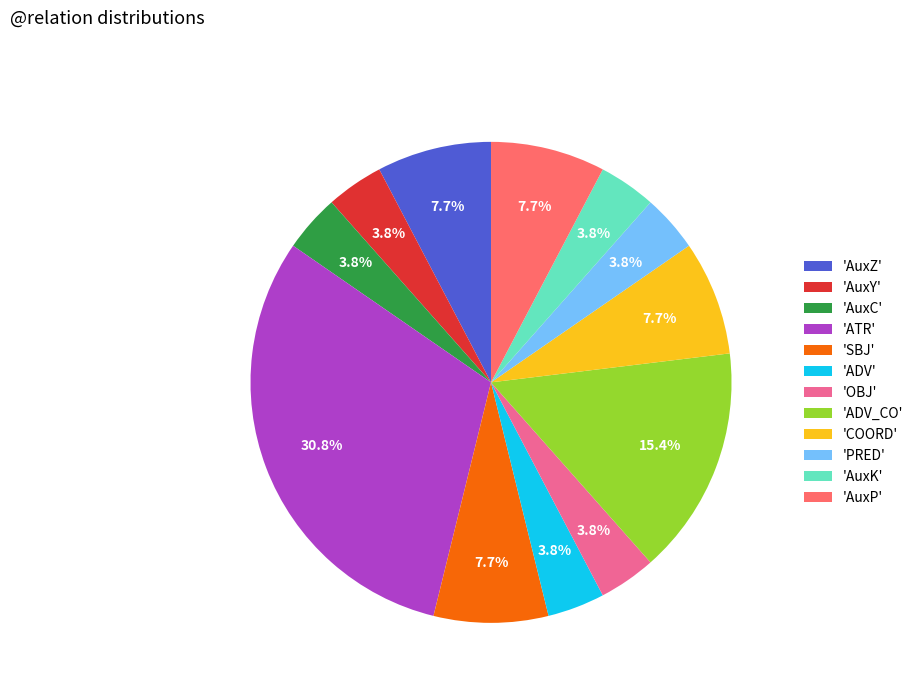

What portion of the pie excludes 'AuxZ'?

92.3%